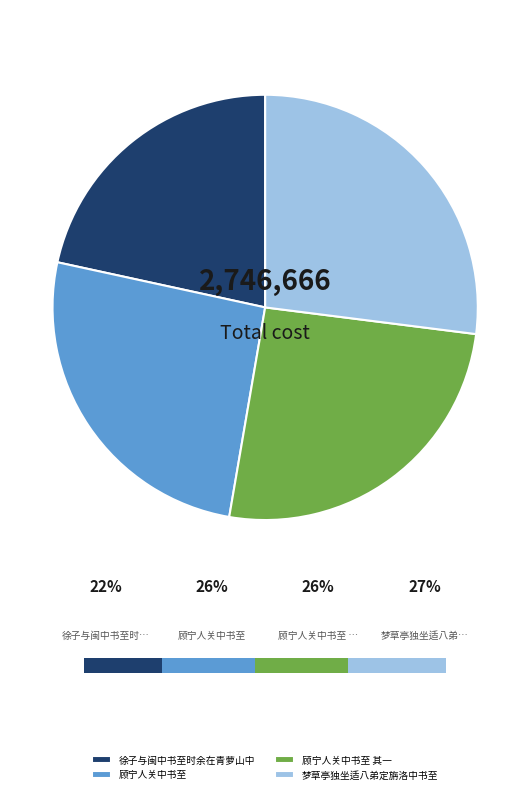

Combined, do 顾宁人关中书至 and 梦草亭独坐适八弟定旃洛中书至 account for over 50%?

Yes